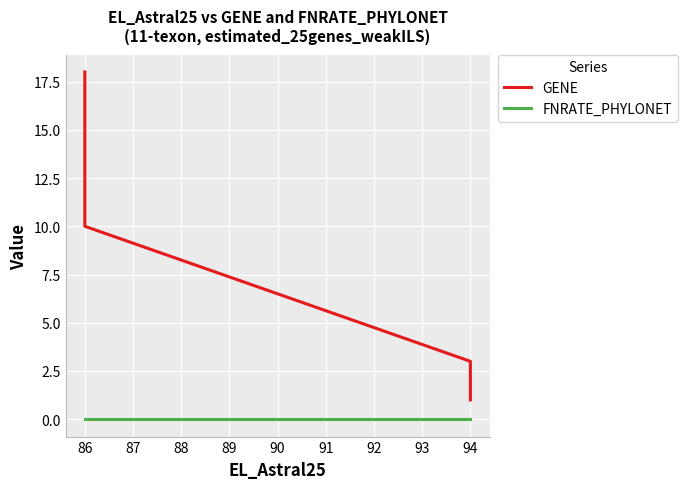

True or false: GENE has more than 0 points higher than both neighbors.

False